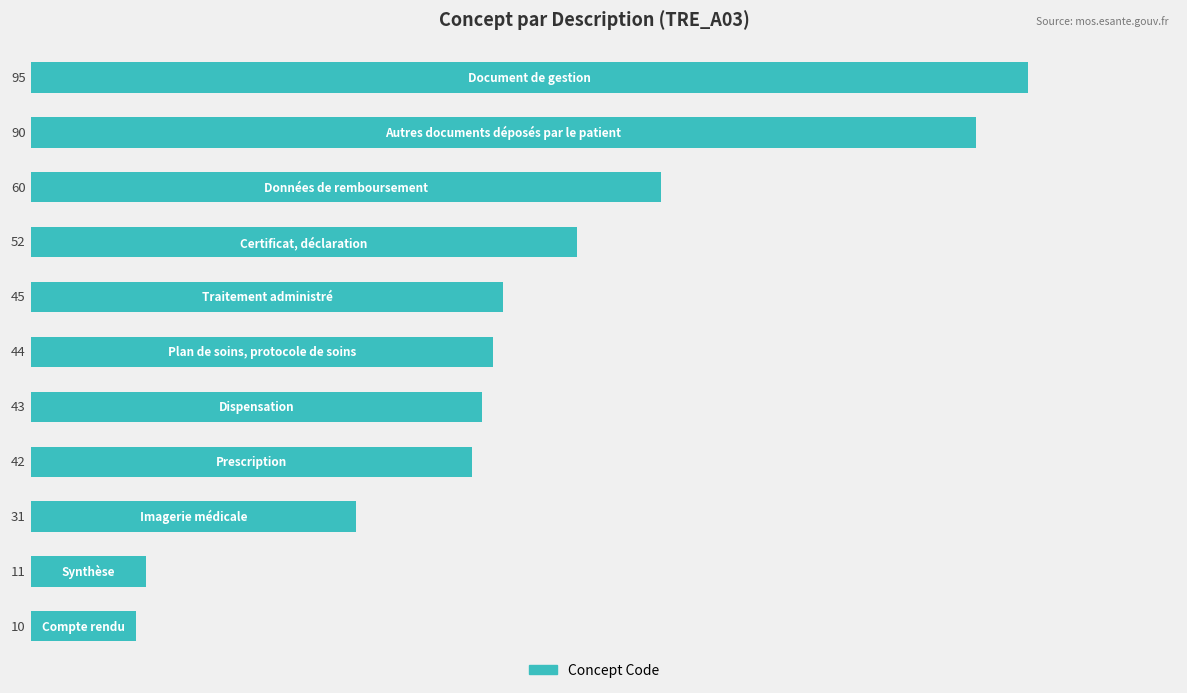

Reading top to bottom, what are all the values shown in this chart?

95	90	60	52	45	44	43	42	31	11	10